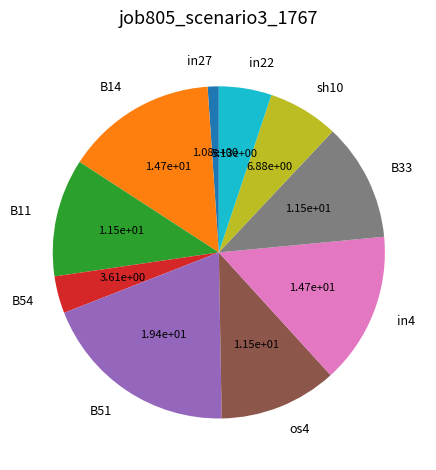

Which has a higher value, B33 or in4?

in4